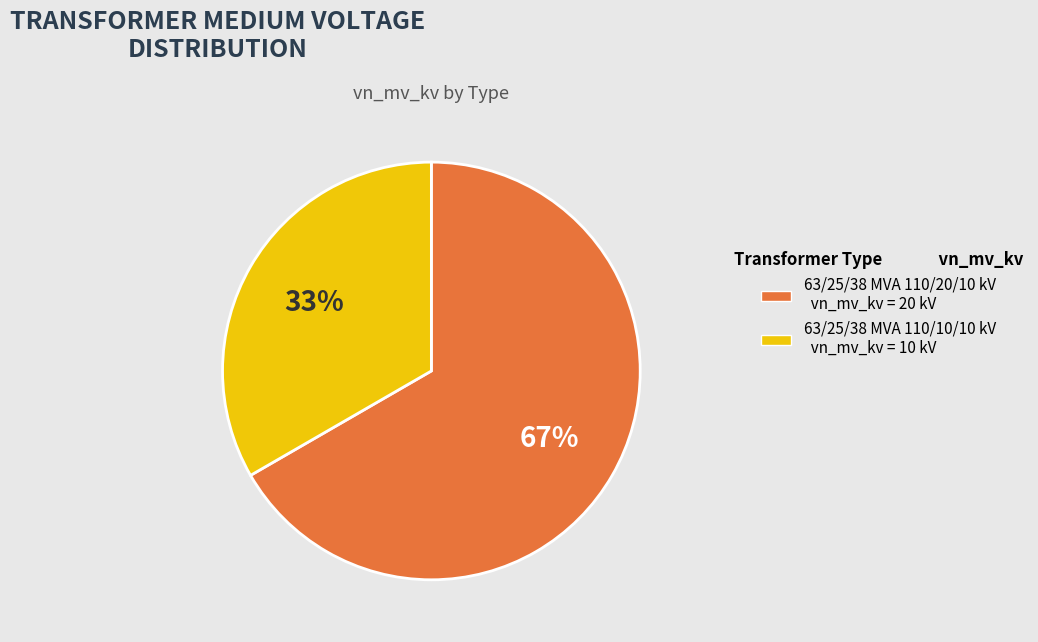

Which category has the biggest portion of the pie?

63/25/38 MVA 110/20/10 kV